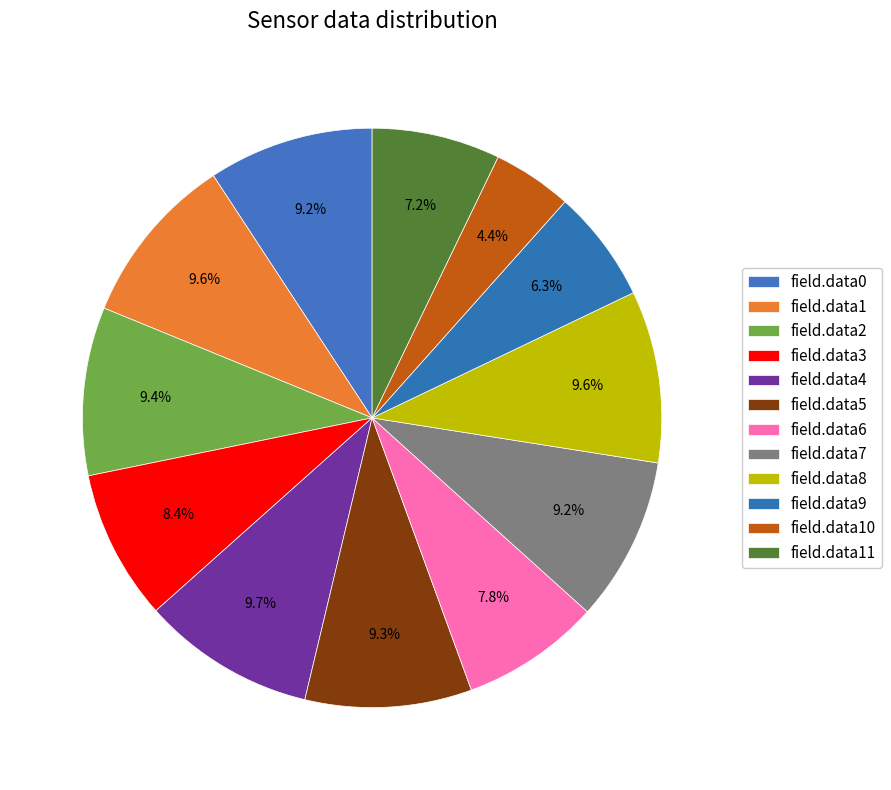

Count the number of slices in the pie.

12